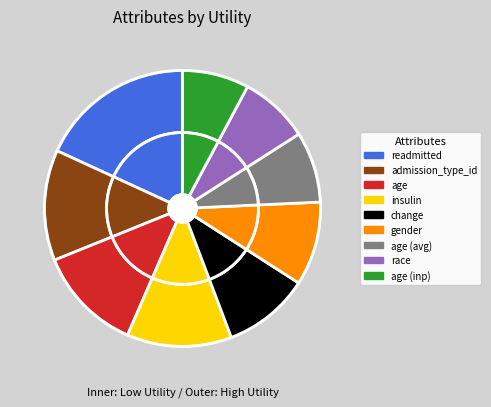

Is it true that age_inpatient is 19% of the pie?

False